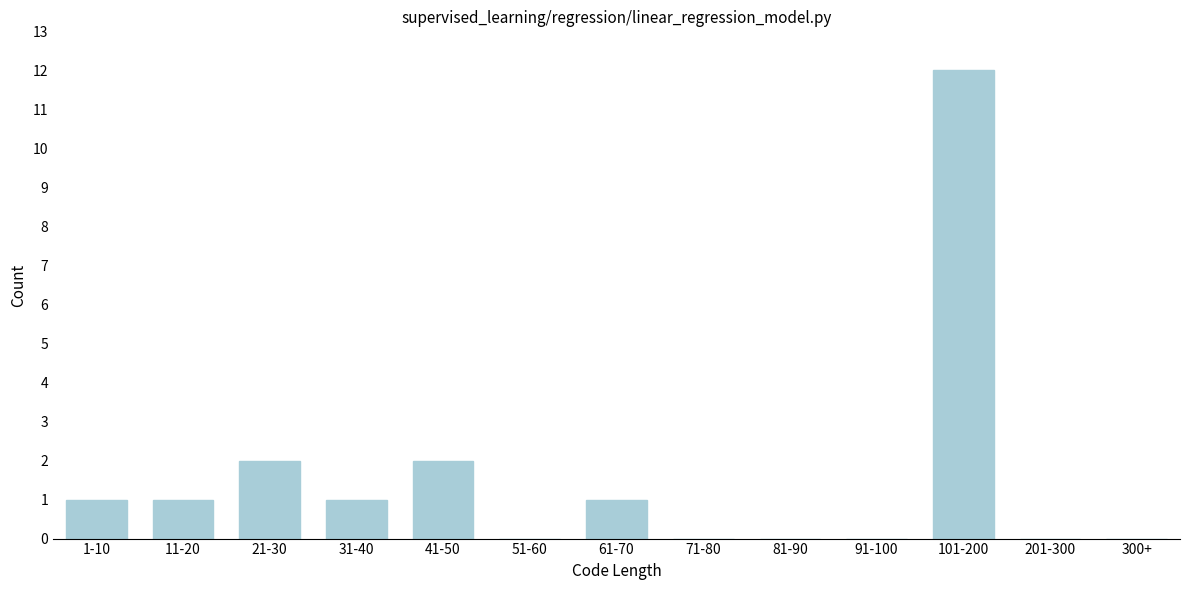

Reading left to right, what are all the values shown in this chart?

1-10=1	11-20=1	21-30=2	31-40=1	41-50=2	51-60=0	61-70=1	71-80=0	81-90=0	91-100=0	101-200=12	201-300=0	300+=0